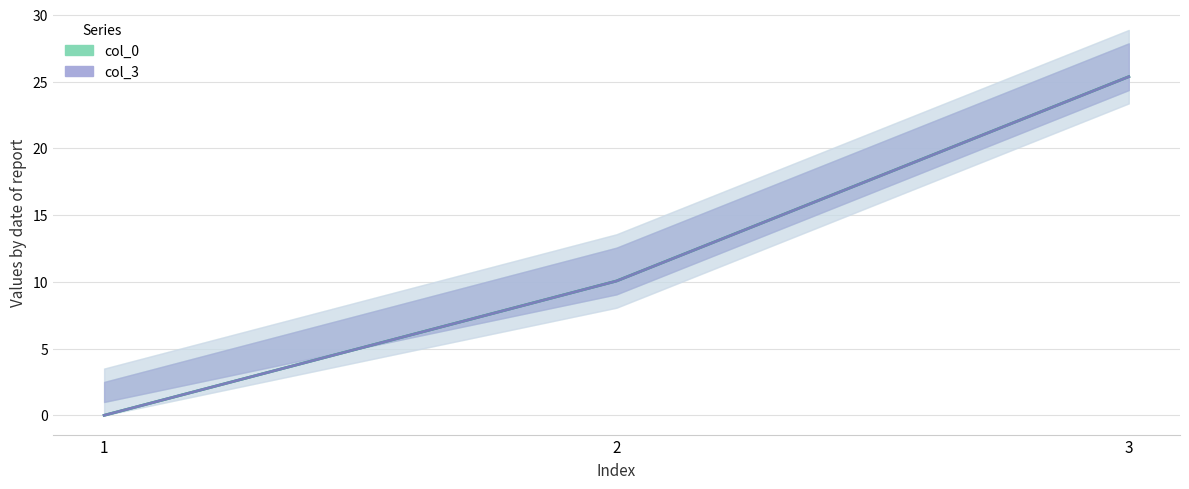

What is the difference between the maximum and minimum values in the col_0 series?

25.4